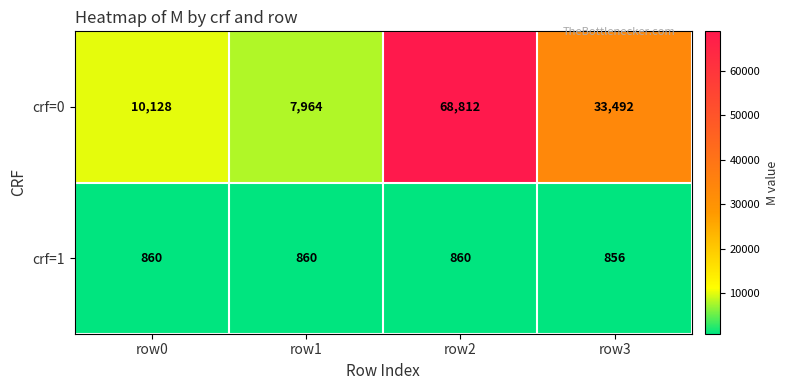

Rank the series by their maximum value, from lowest to highest.

crf=1, crf=0